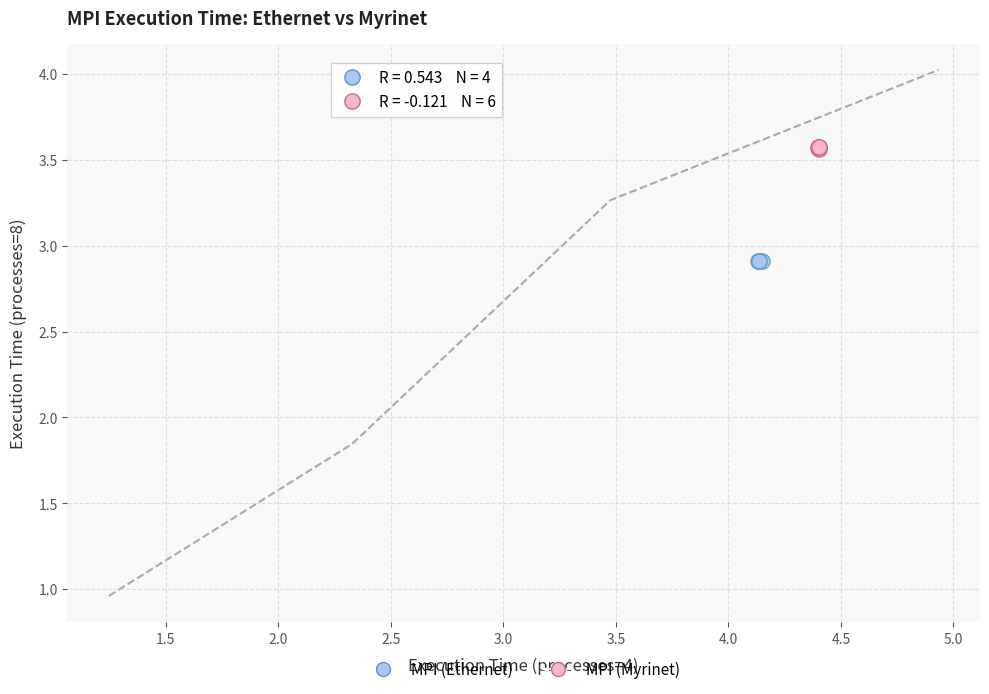

Which series contains the highest Y value?

MPI (Myrinet)